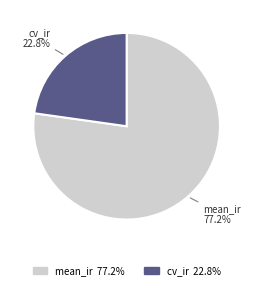

Is there any slice that represents more than half of the pie?

Yes